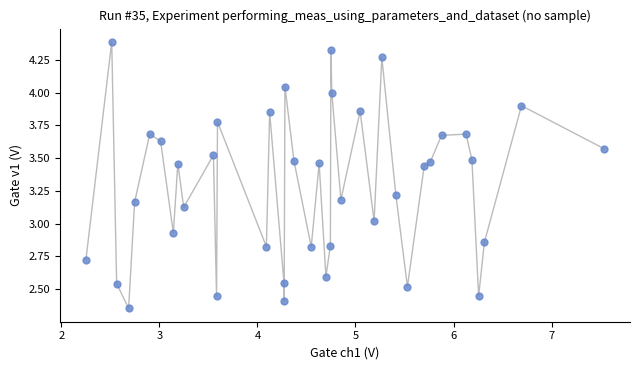

What is the range of X values (max minus min)?

5.3